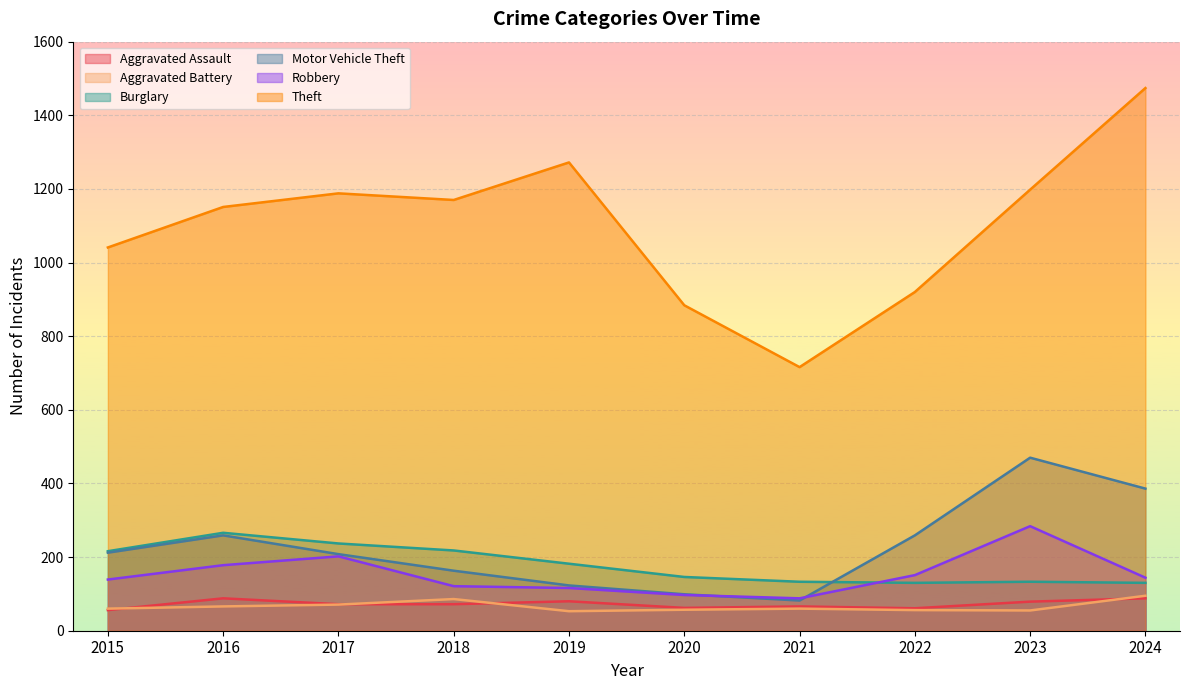

What is the difference between the second highest and second lowest values in the Burglary series?

107